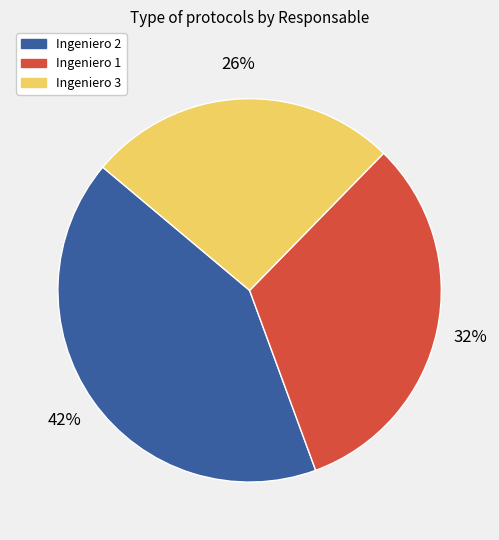

To the nearest percent, what is the combined percentage of Ingeniero 3 and Ingeniero 2?

68%